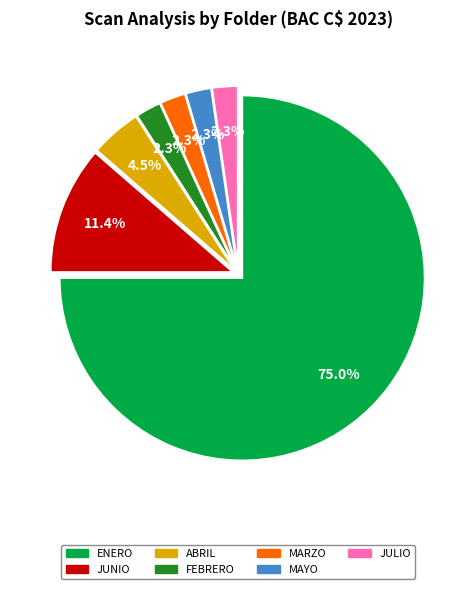

To the nearest percent, what is the difference between the largest and smallest slice percentages?

73%